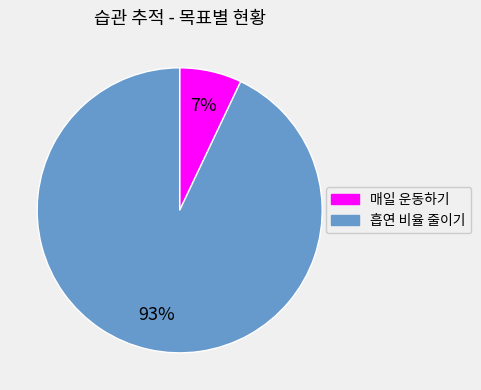

The 매일 운동하기 slice represents 20% of the pie. True or false?

False